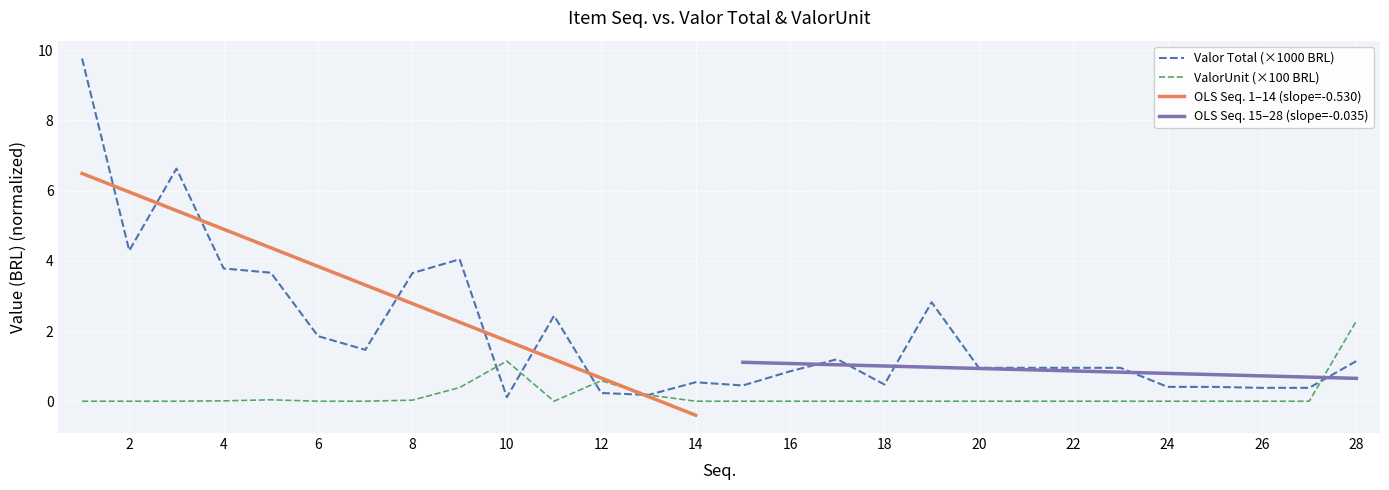

Reading left to right, transcribe all the data shown in this chart.

Valor Total: 9.8	4.3	6.6	3.8	3.7	1.9	1.5	3.7	4.0	0.1	2.4	0.2	0.2	0.5	0.4	0.9	1.2	0.5	2.8	1.0	1.0	1.0	1.0	0.4	0.4	0.4	0.4	1.1
ValorUnit: 0.0	0.0	0.0	0.0	0.0	0.0	0.0	0.0	0.4	1.1	0.0	0.6	0.2	0.0	0.0	0.0	0.0	0.0	0.0	0.0	0.0	0.0	0.0	0.0	0.0	0.0	0.0	2.3